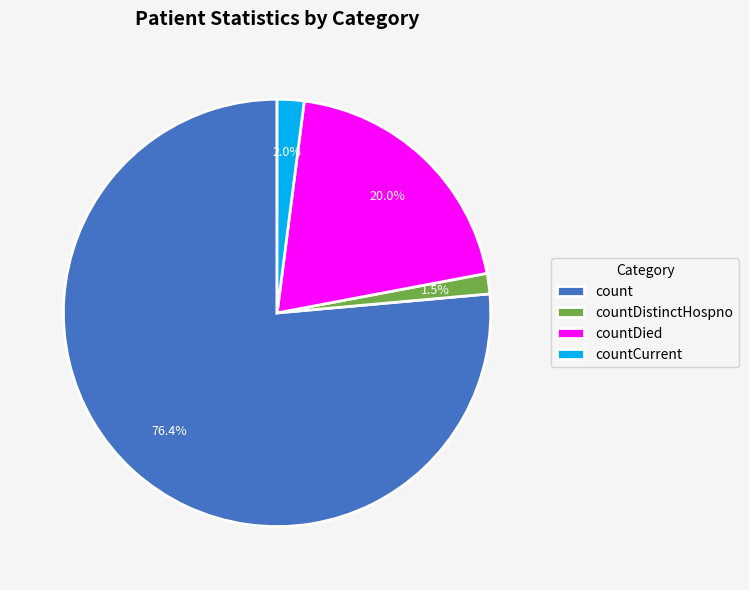

Is there any slice that represents more than half of the pie?

Yes